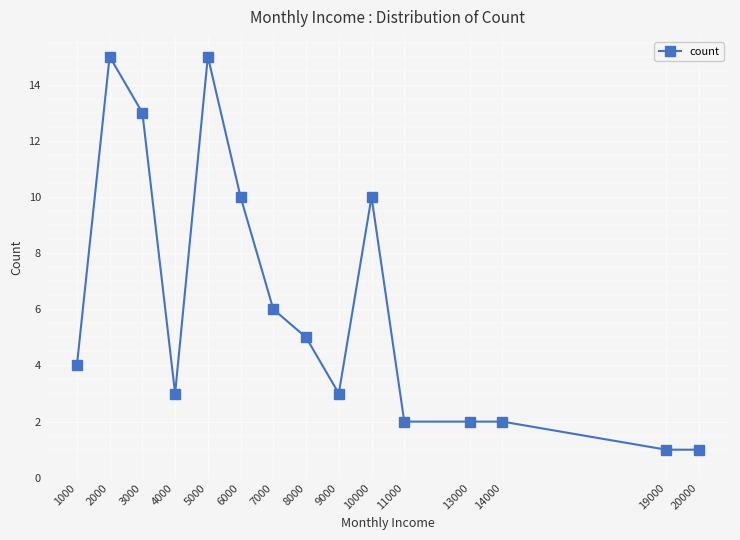

Reading right to left, transcribe all the data shown in this chart.

1	1	2	2	2	10	3	5	6	10	15	3	13	15	4